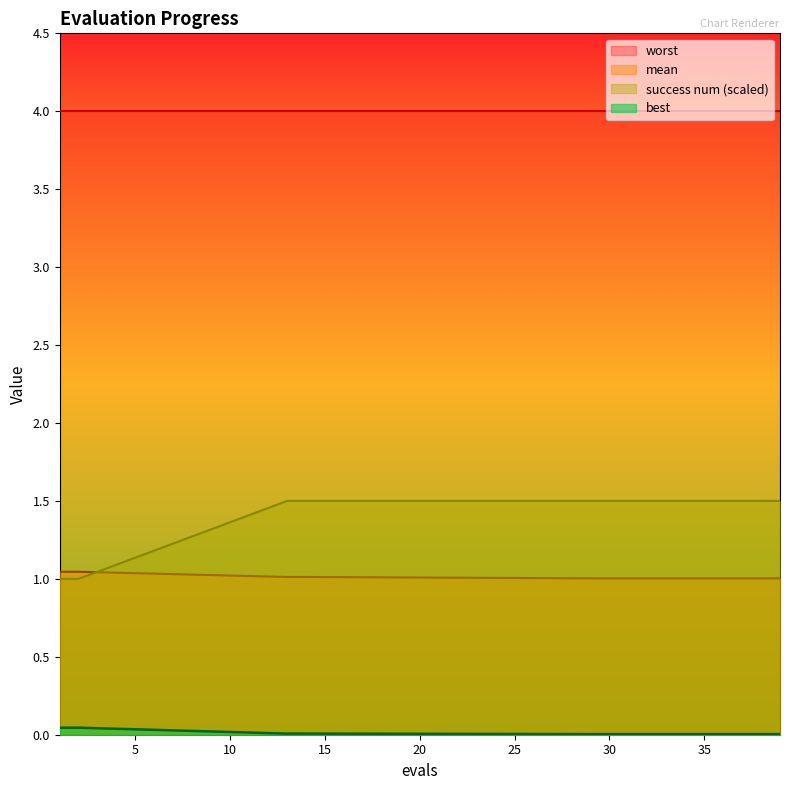

How many intersections are there between mean and success num (scaled)?

1